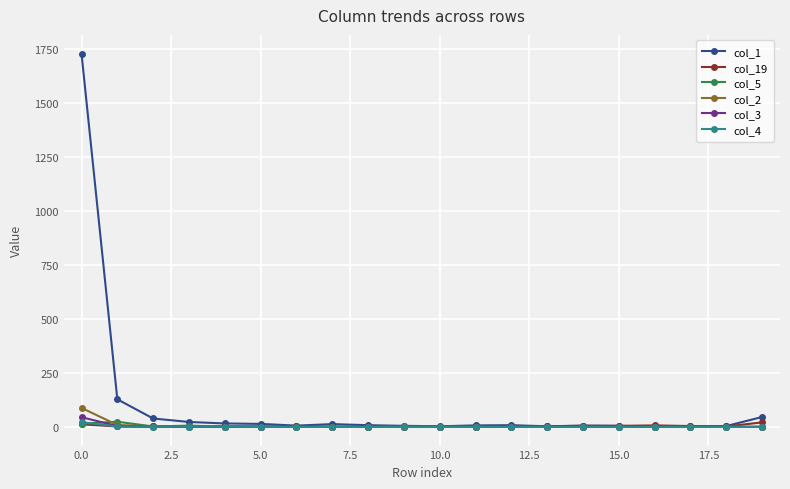

How many lines are shown in the chart?

6